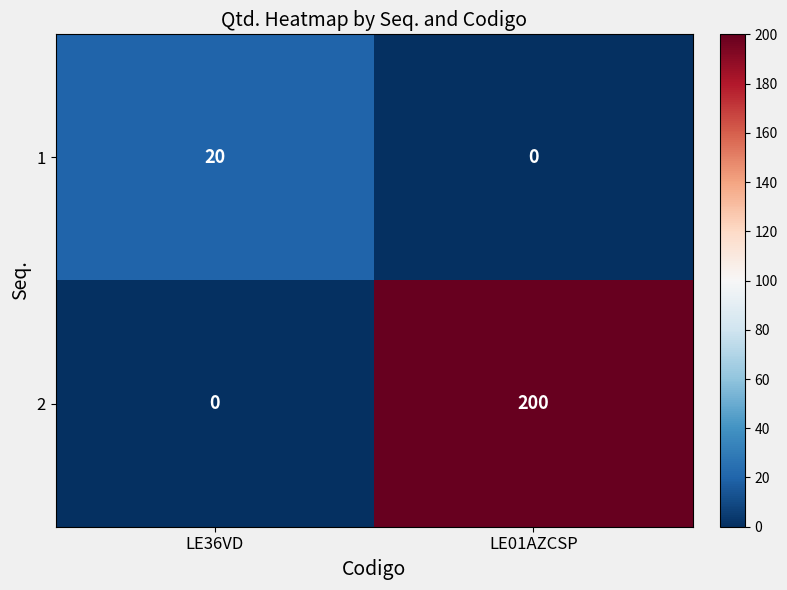

Reading left to right, what are all the values shown in this chart?

1: 20	0
2: 0	200